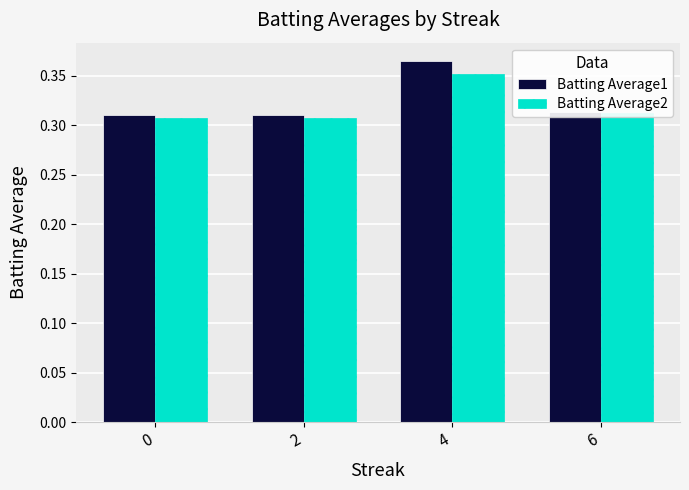

What are all the series names shown in the legend?

Batting Average1, Batting Average2